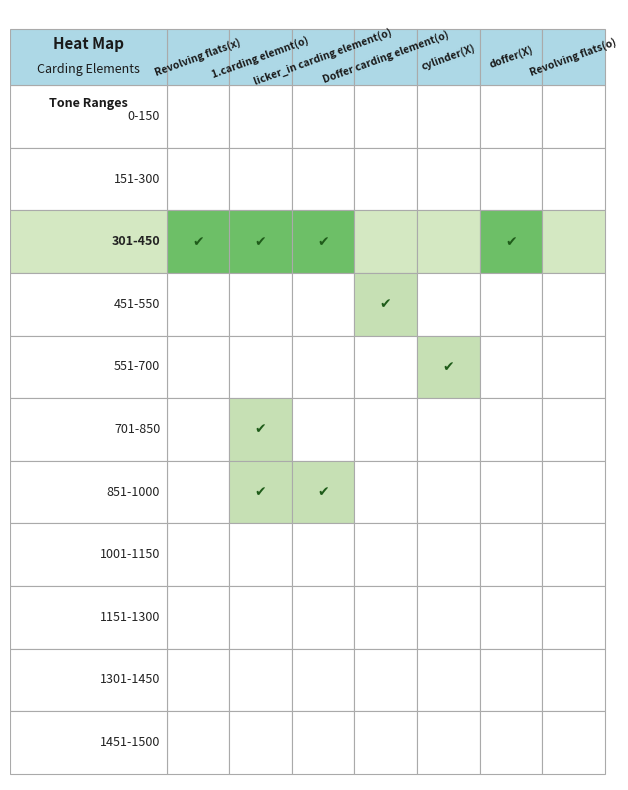

Is it true that 551-700 equals 0 at 151-300?

True